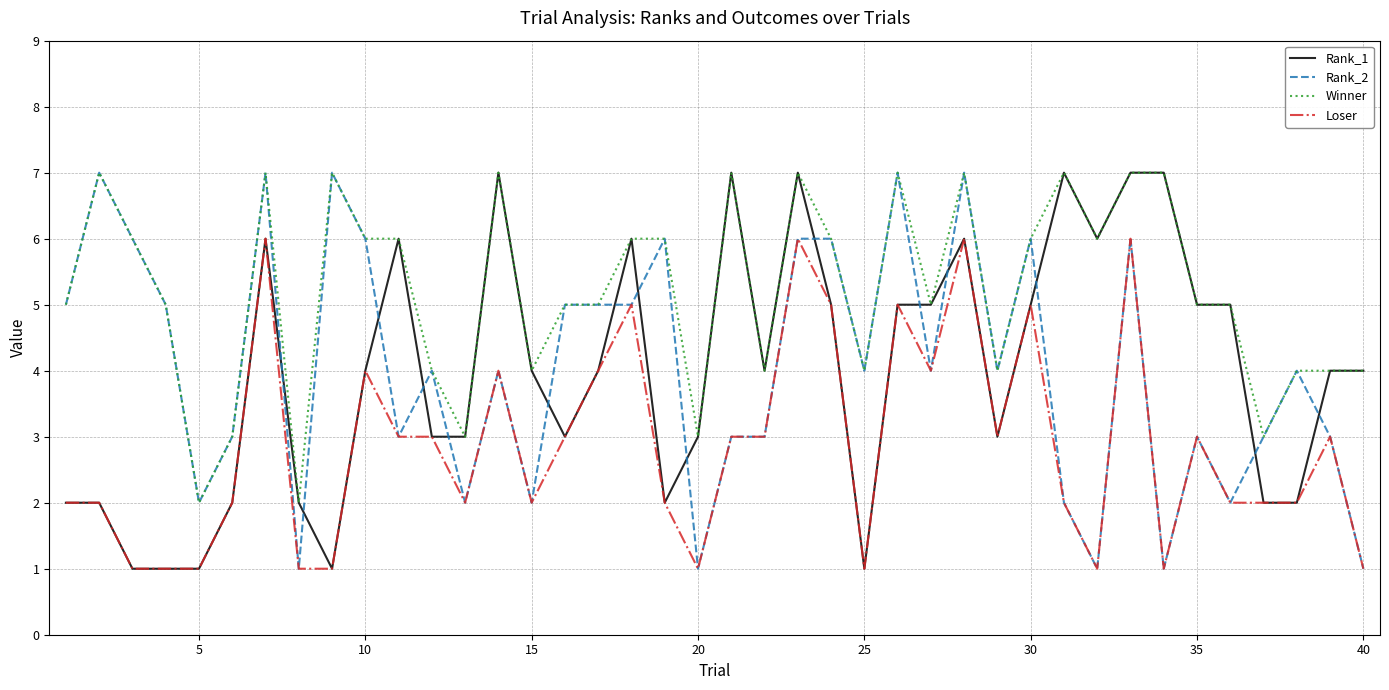

After their last crossing, which series has the higher values: Rank_2 or Rank_1?

Rank_1